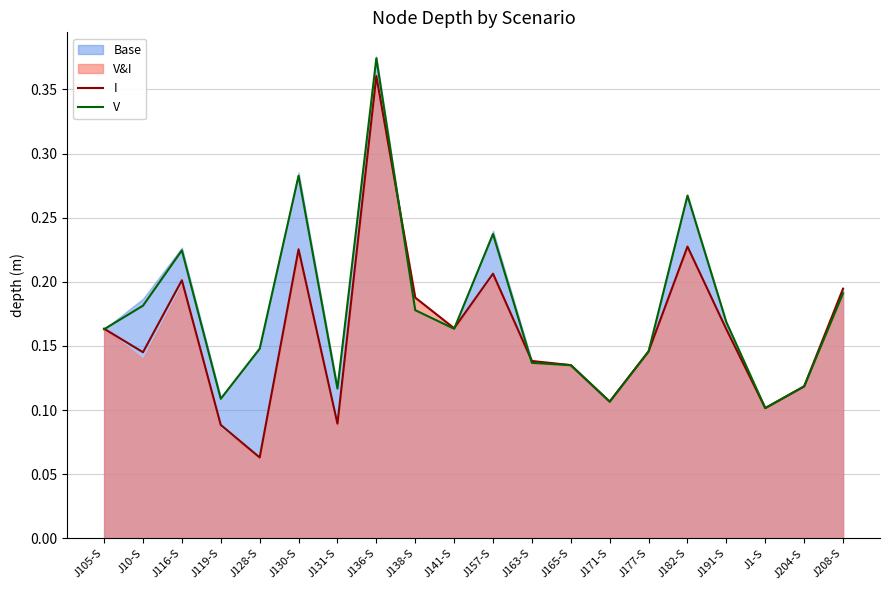

At which category does V reach its first local peak?

J116-S